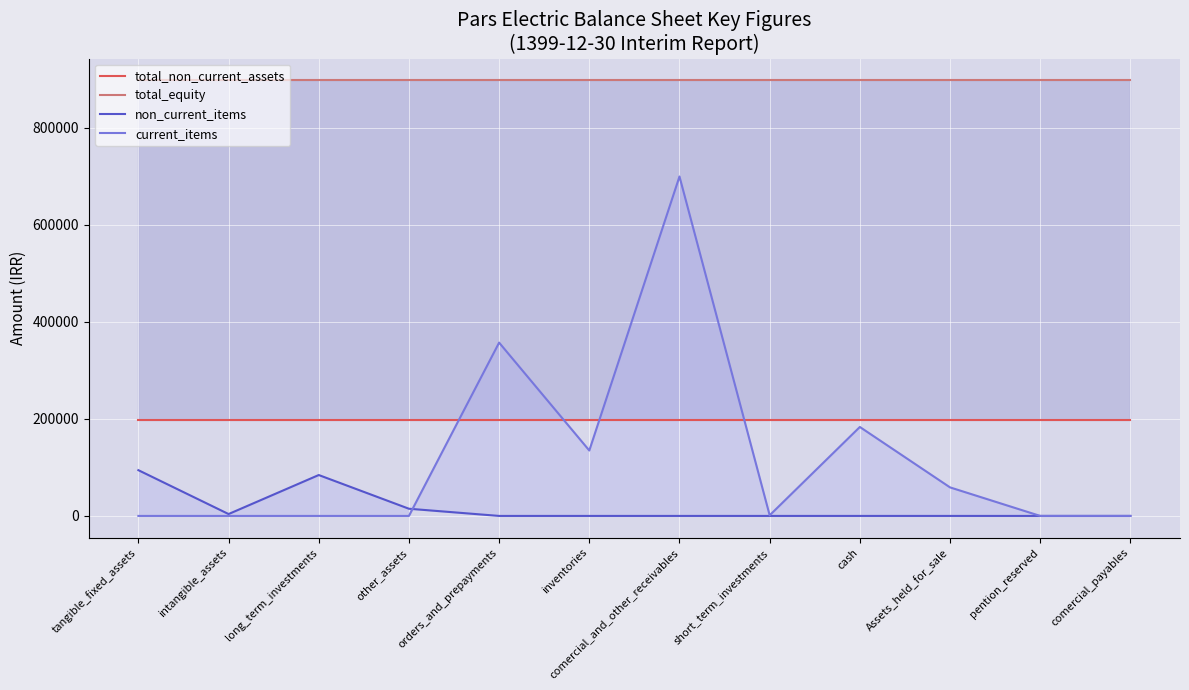

Which series ends up on top after the final intersection of non_current_items and current_items?

current_items